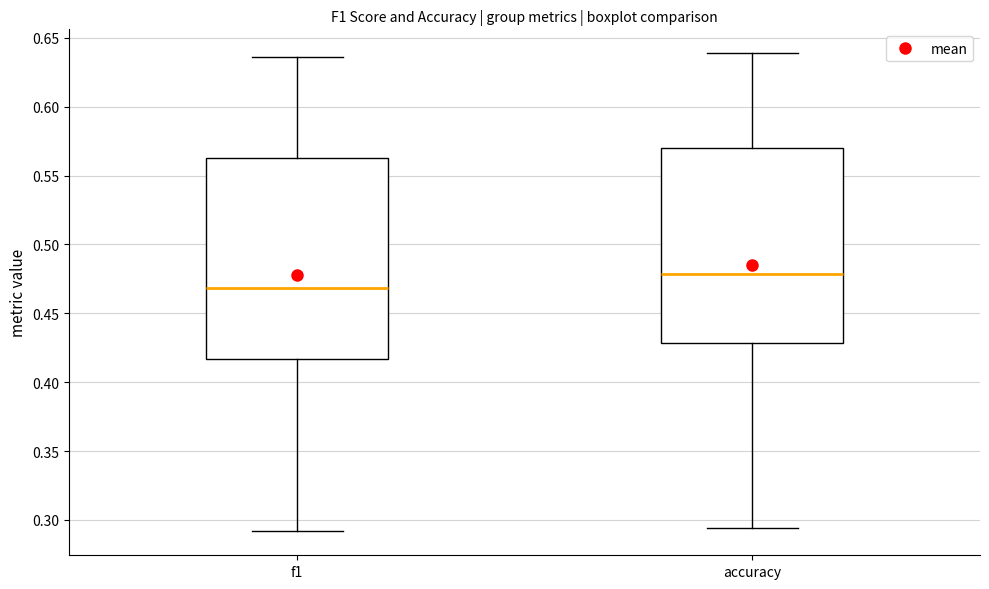

Where is the upper edge of the box for f1 on the y-axis? The values are not printed on the chart, so give them approximately, as read against the axis.

0.560